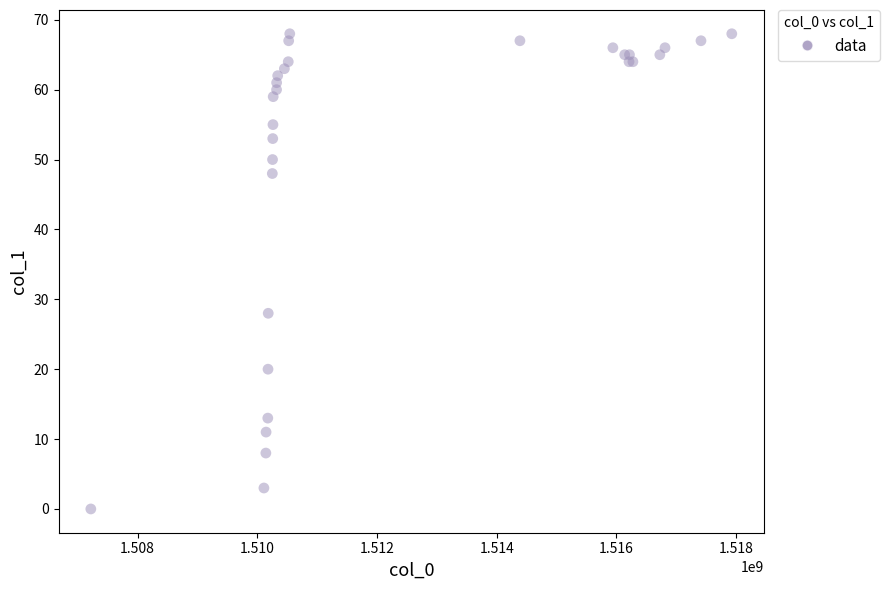

What Y value in the scatter plot is closest to 34?

28